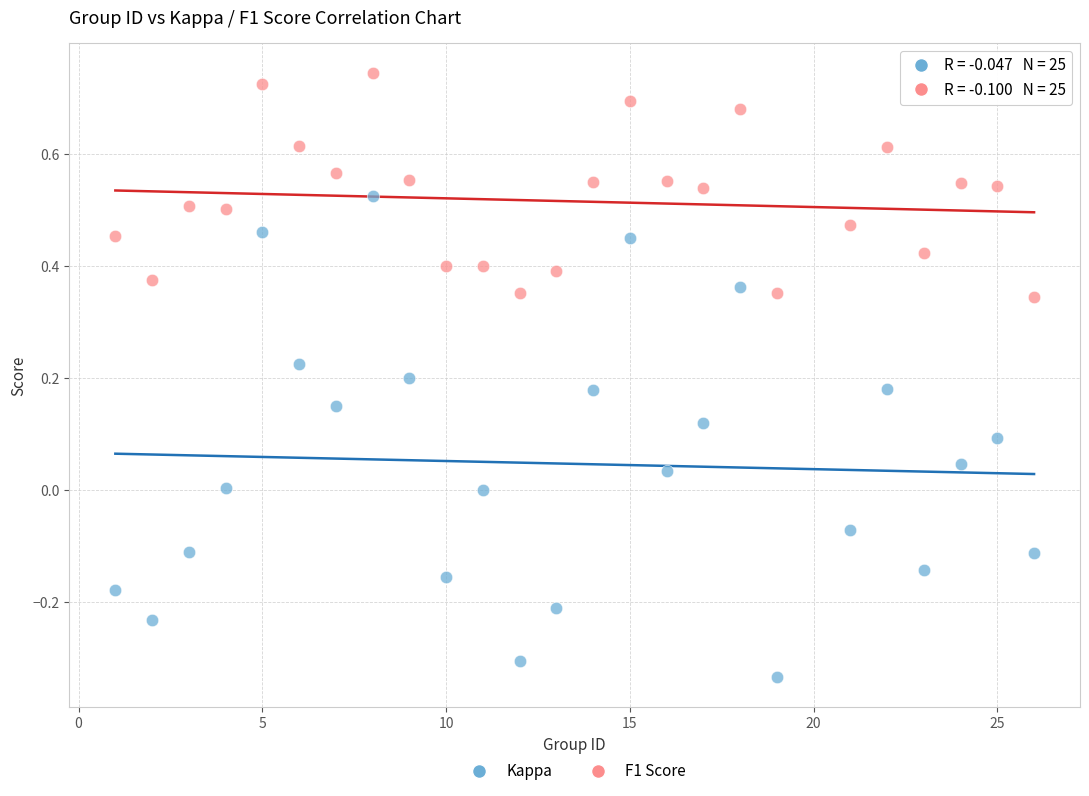

What are all the series names shown in the legend?

Kappa, F1 Score